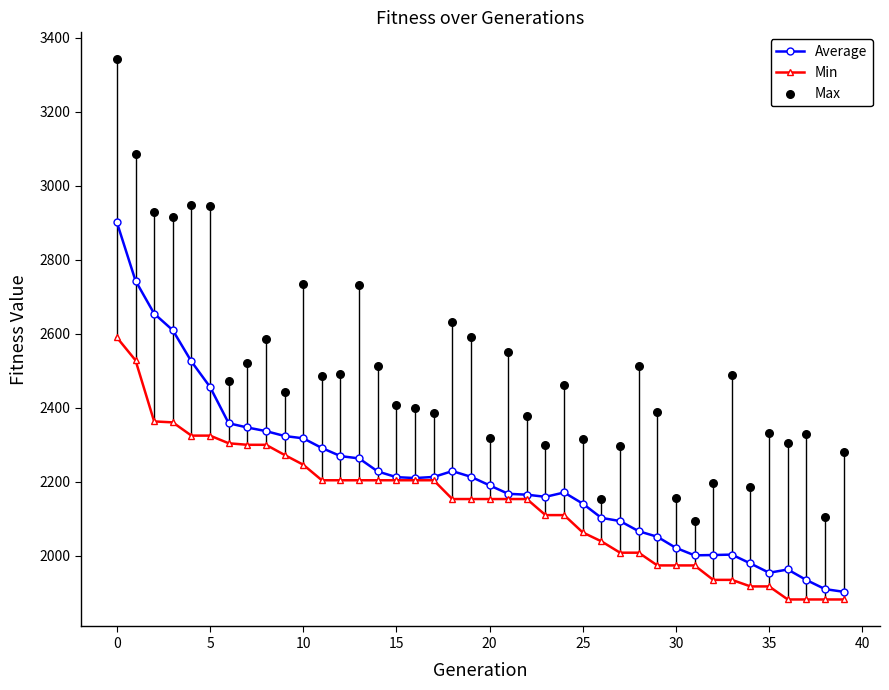

Which series has the largest total across all categories?

Max